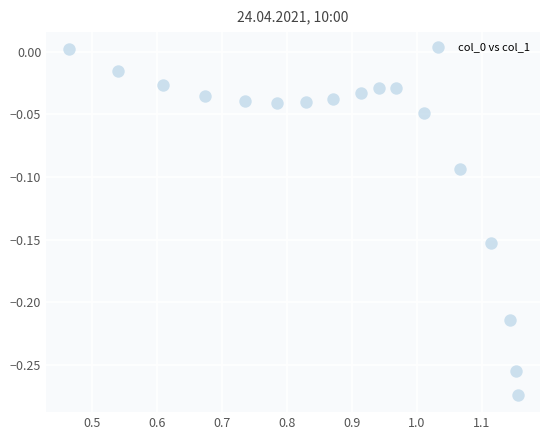

What is the range of X values (max minus min)?

0.7